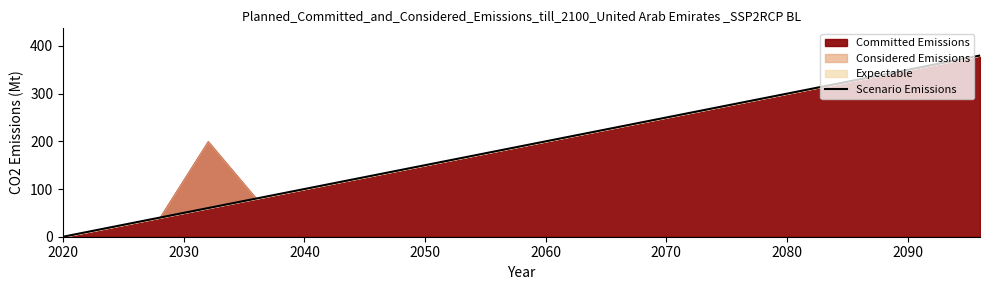

What is the average value?

190